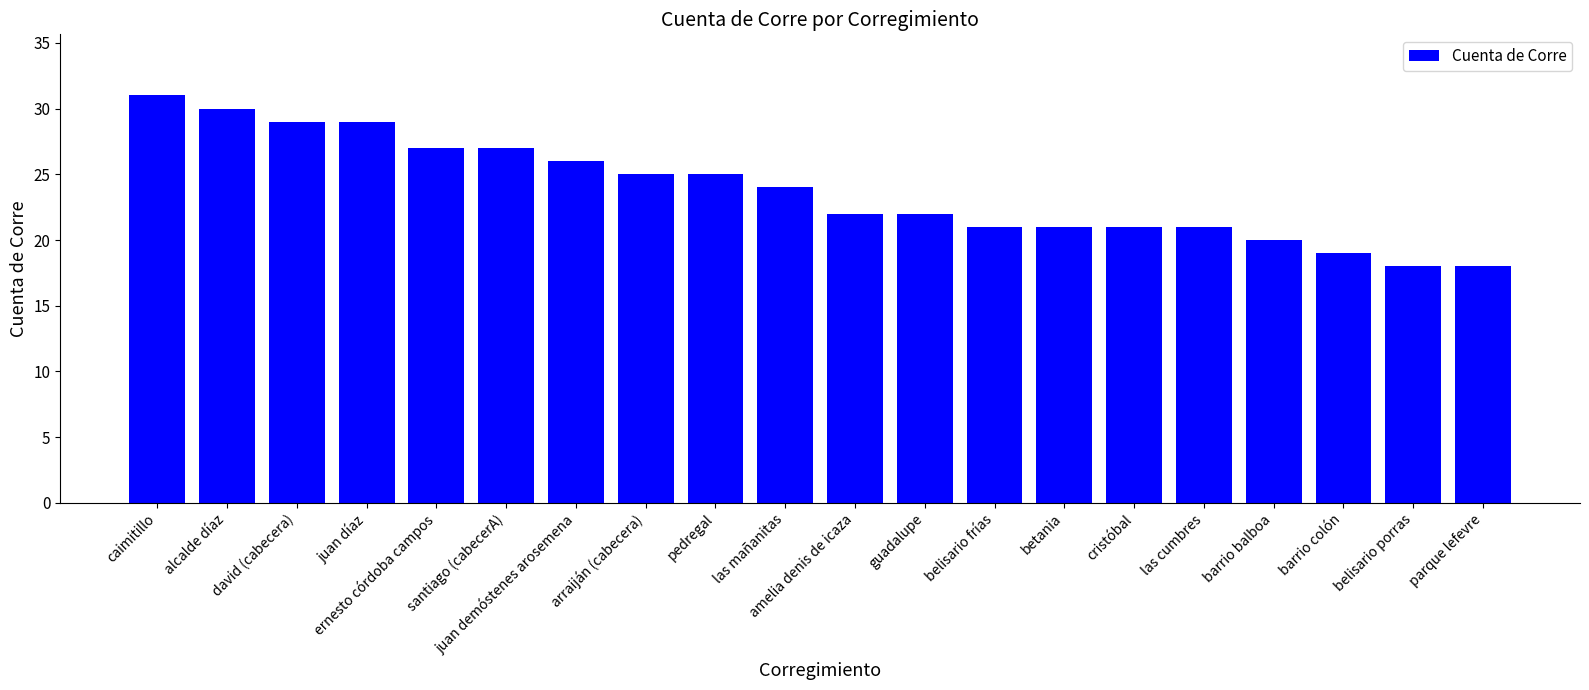

What is the average value?

24